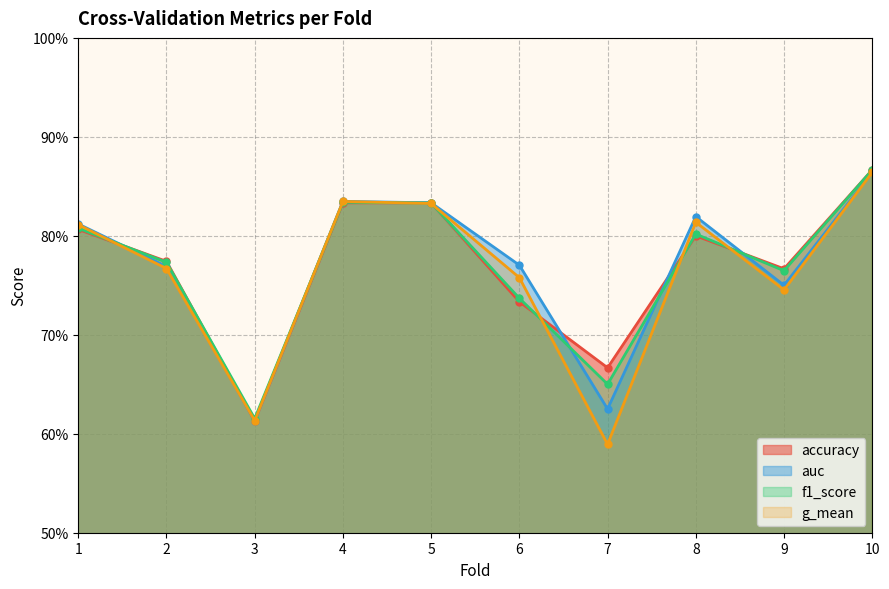

Which series ends up on top after the final intersection of accuracy and f1_score?

accuracy